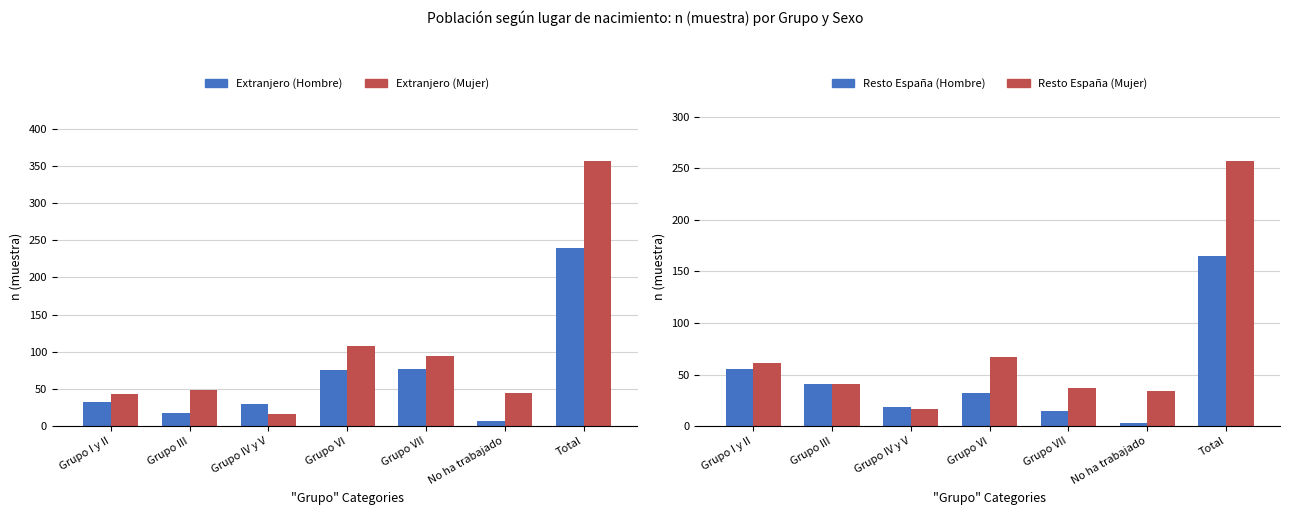

What is the difference between the highest and lowest values at Grupo VII?

79